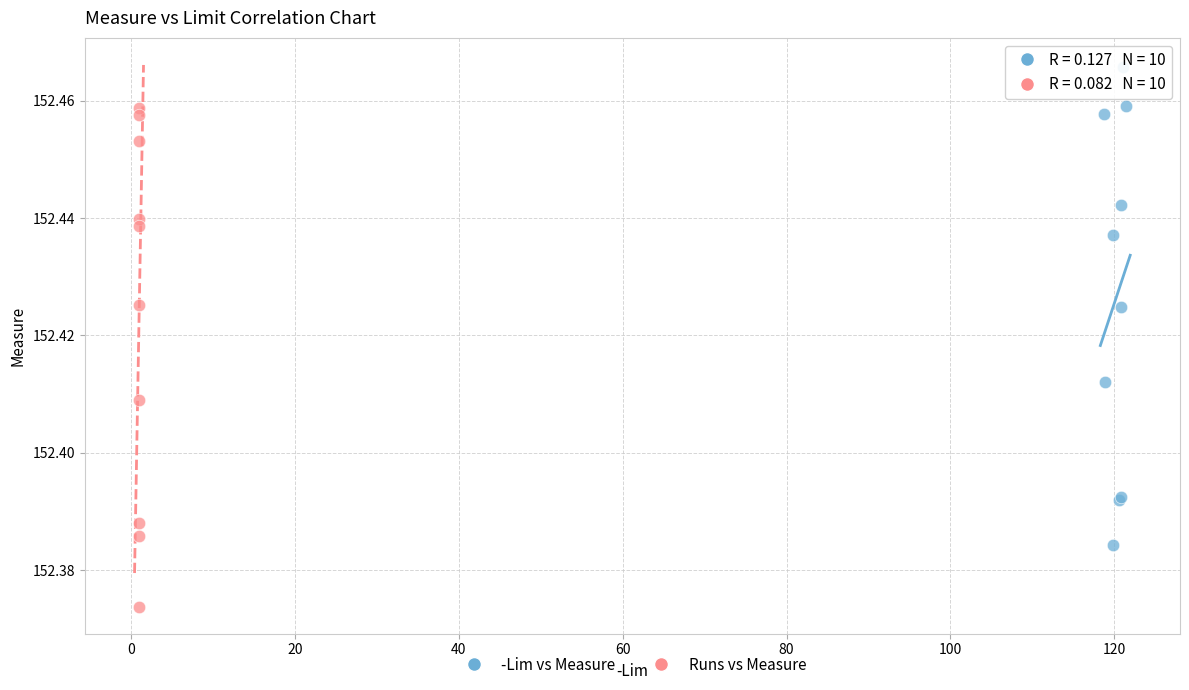

Which series has the widest spread of Y values?

Runs vs Measure